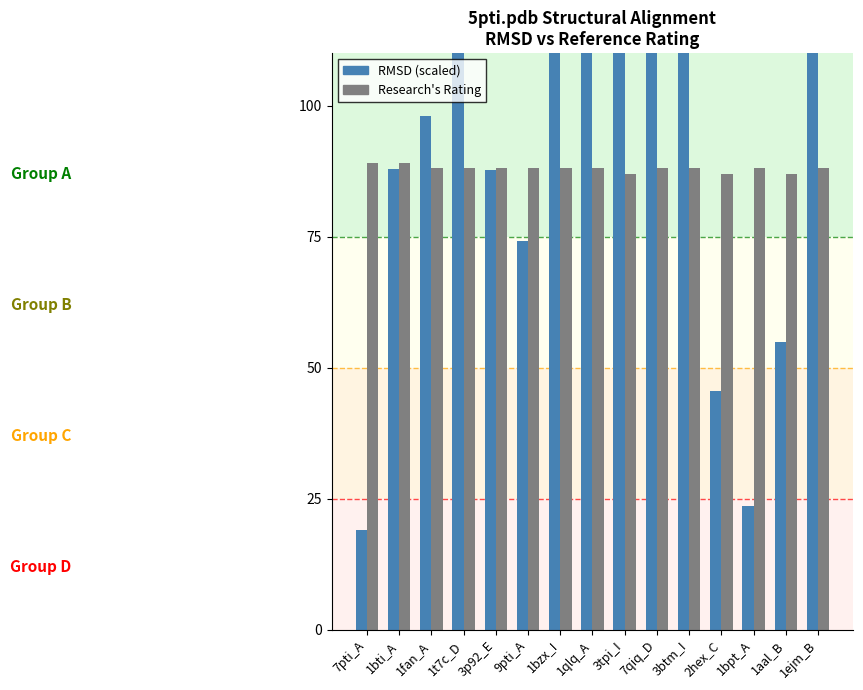

Is the value of RMSD (scaled) at 1bpt_A greater than the value of Research's Rating at 1bzx_I?

No